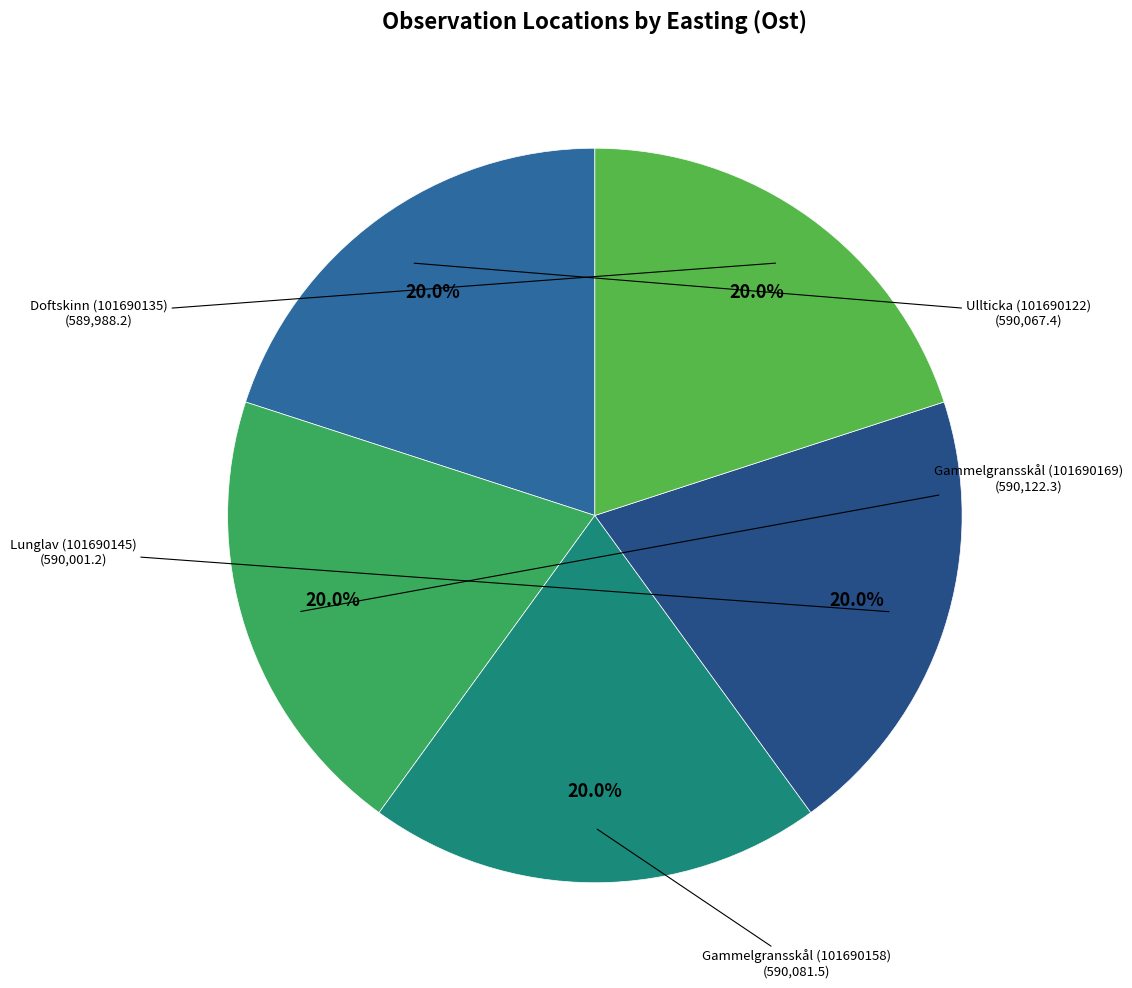

What percentage is the Doftskinn (101690135) slice, to the nearest percent?

20%